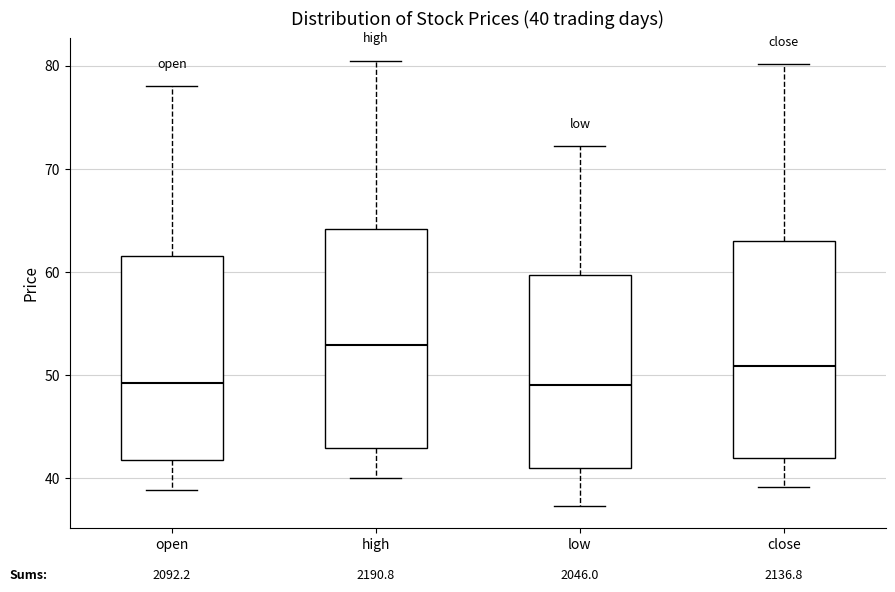

Which box has the highest median line?

high